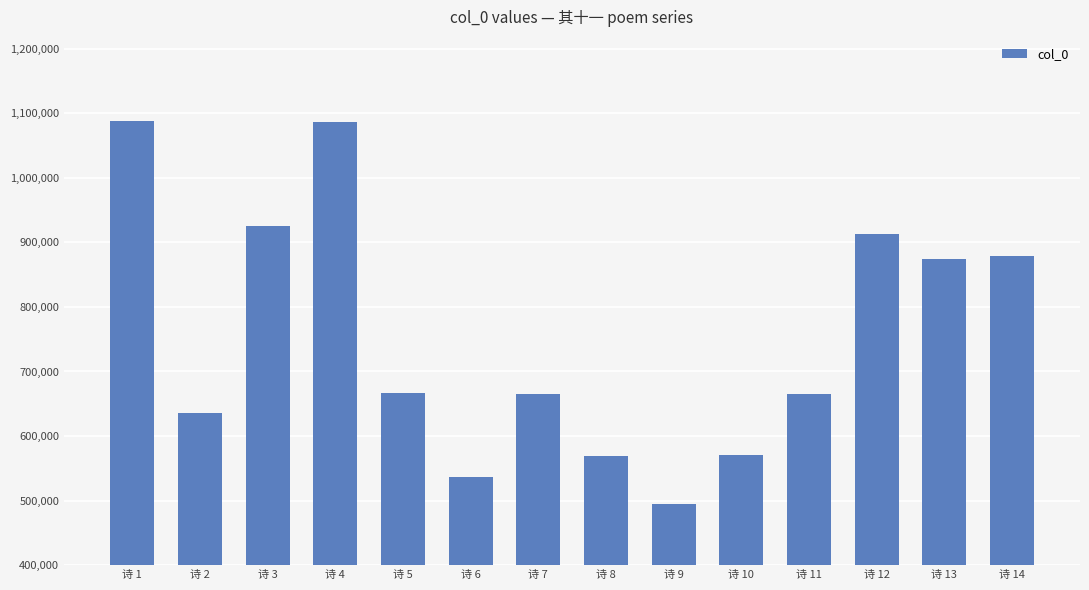

What is the sum of the values at 诗 3 and 诗 11?

1589822